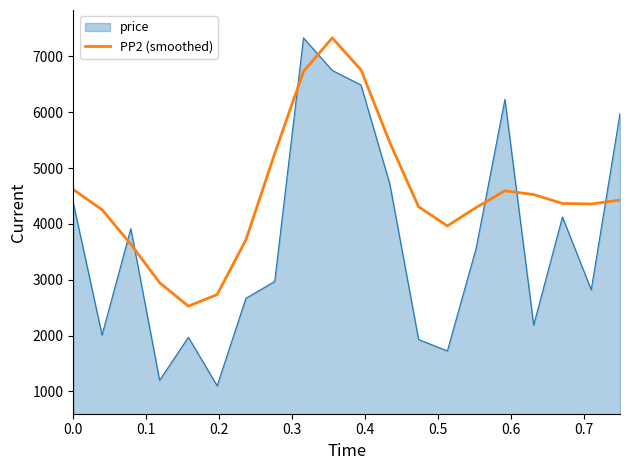

What is the greatest value displayed?

7332.0